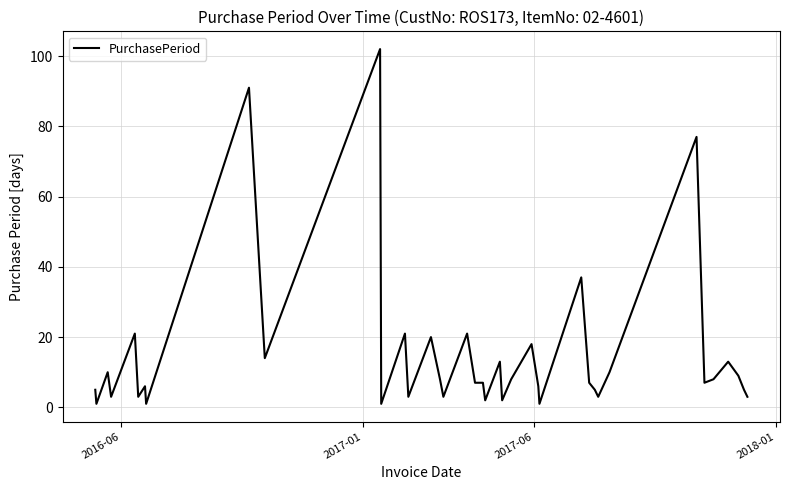

Reading left to right, transcribe all the data shown in this chart.

5	1	10	3	21	3	6	1	91	14	102	1	21	3	20	8	3	21	7	7	2	13	2	8	18	6	1	37	7	5	3	10	77	7	8	13	9	5	3